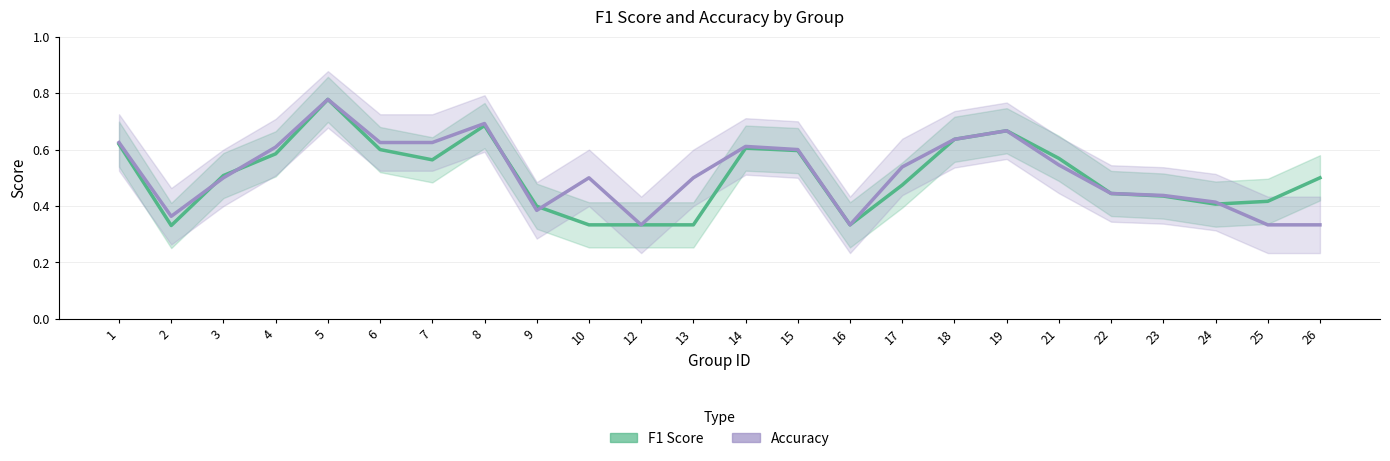

In F1 Score, how many points are lower than both neighbors (excluding endpoints)?

4